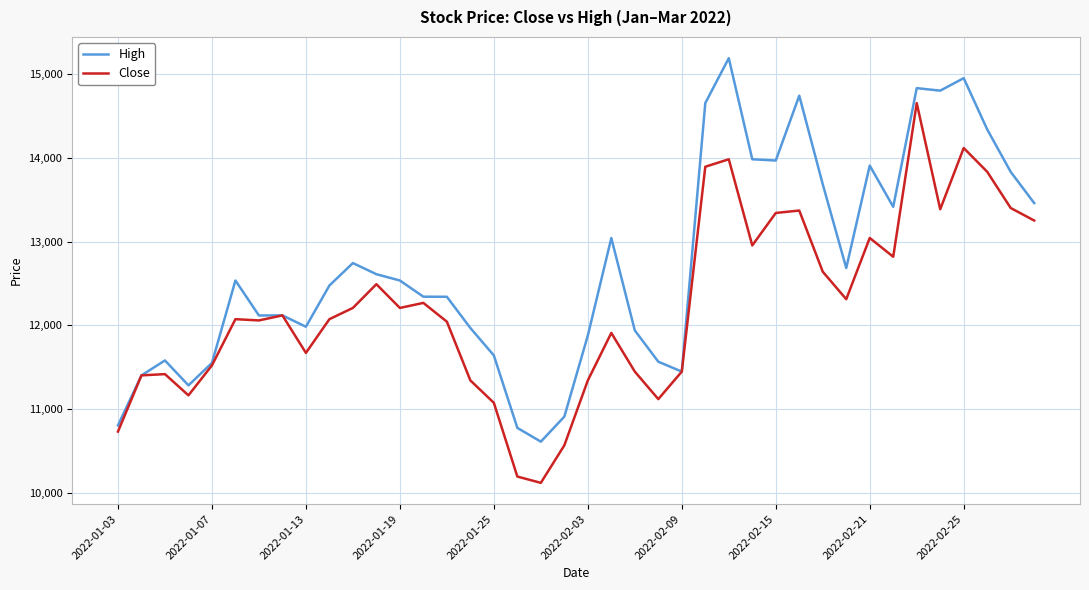

How many series are shown in this chart?

2